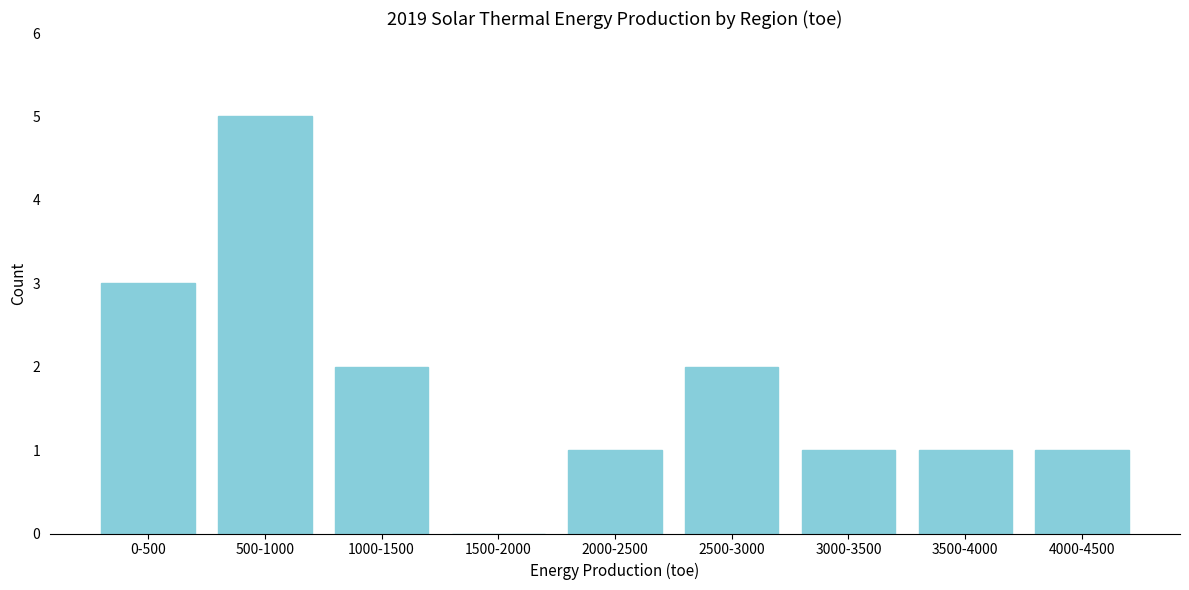

Reading right to left, what are all the values shown in this chart?

4000-4500=1	3500-4000=1	3000-3500=1	2500-3000=2	2000-2500=1	1500-2000=0	1000-1500=2	500-1000=5	0-500=3